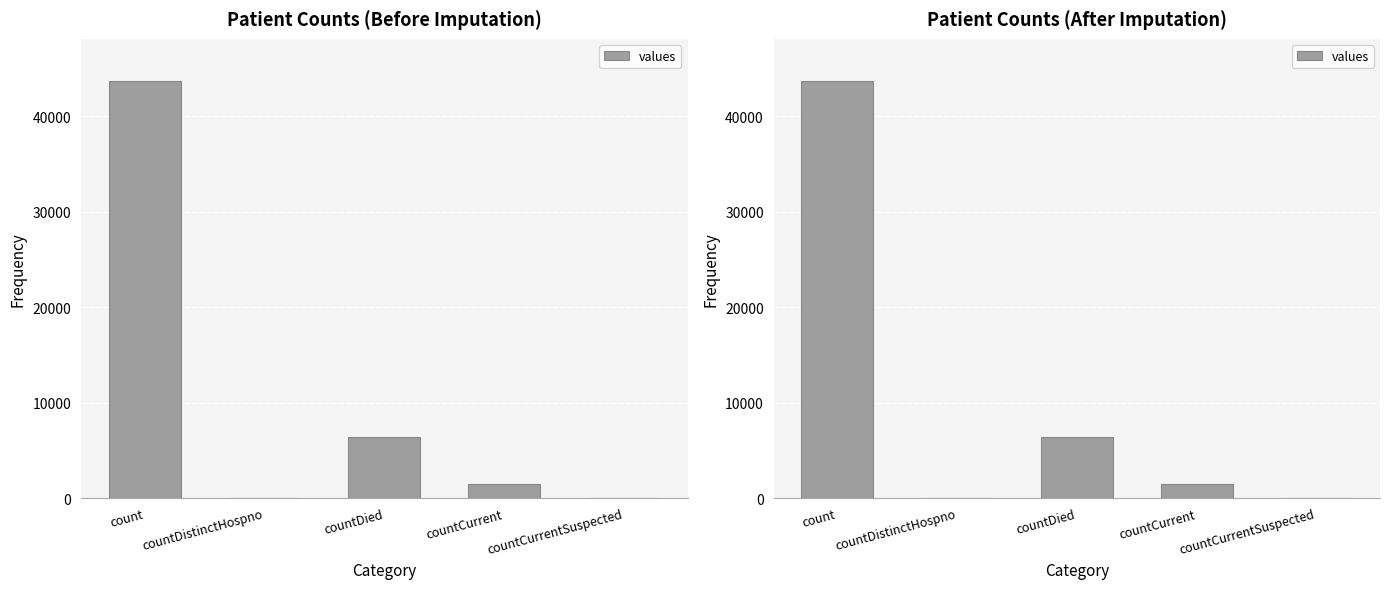

List the labels in order of value, smallest first.

countDistinctHospno, countCurrentSuspected, countCurrent, countDied, count